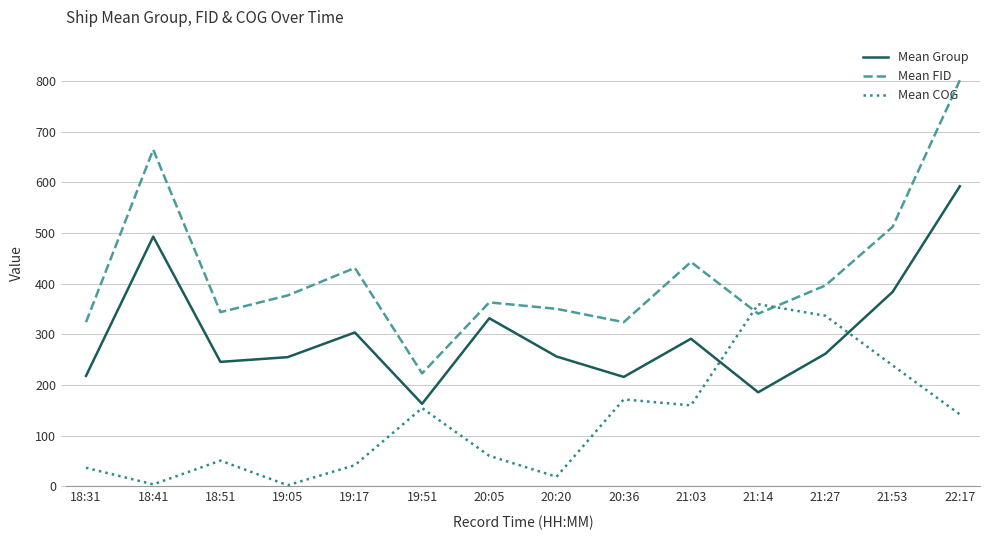

True or false: Mean Group and Mean COG cross at least once.

True